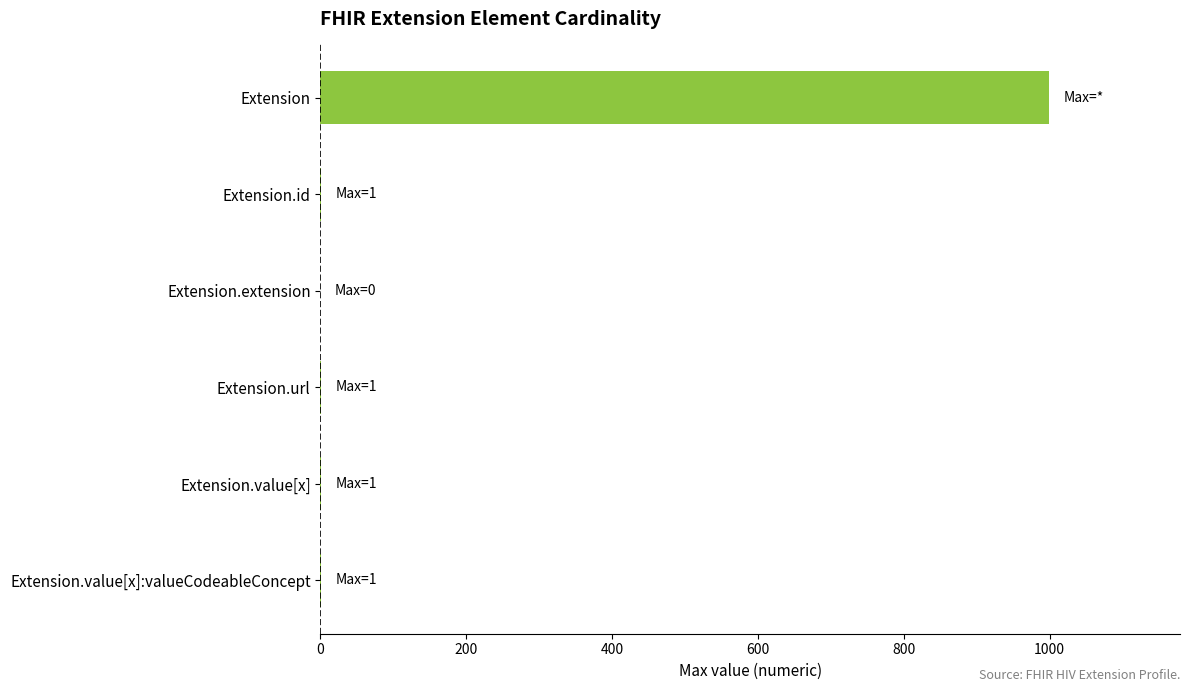

What is the greatest value displayed?

999